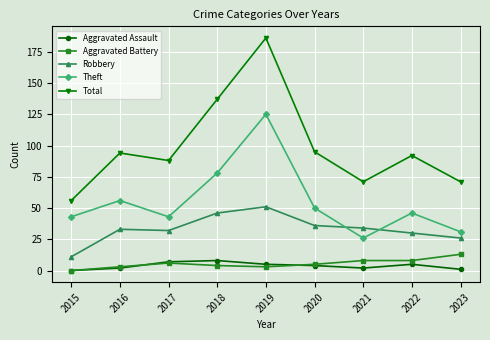

At which label does Theft first exceed 46?

2016